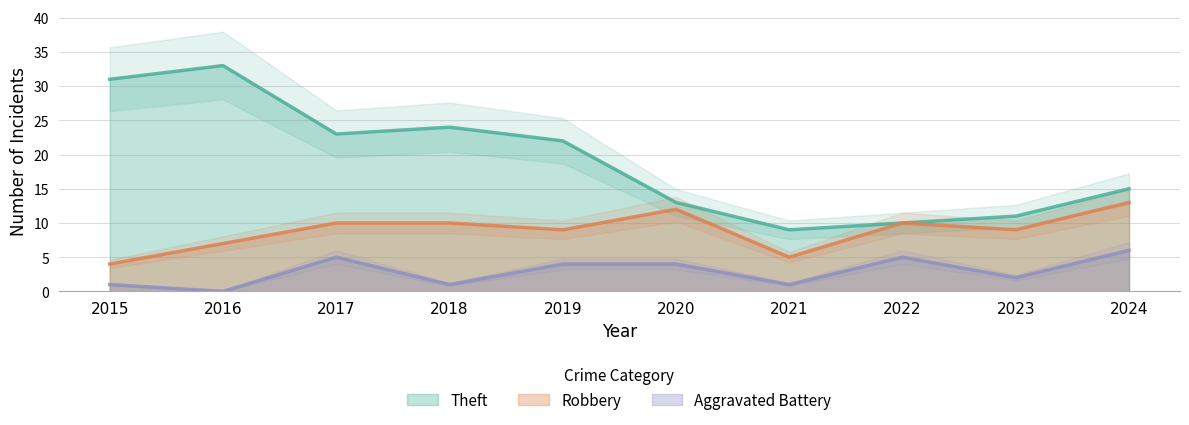

Where is the first local minimum for Robbery?

2019